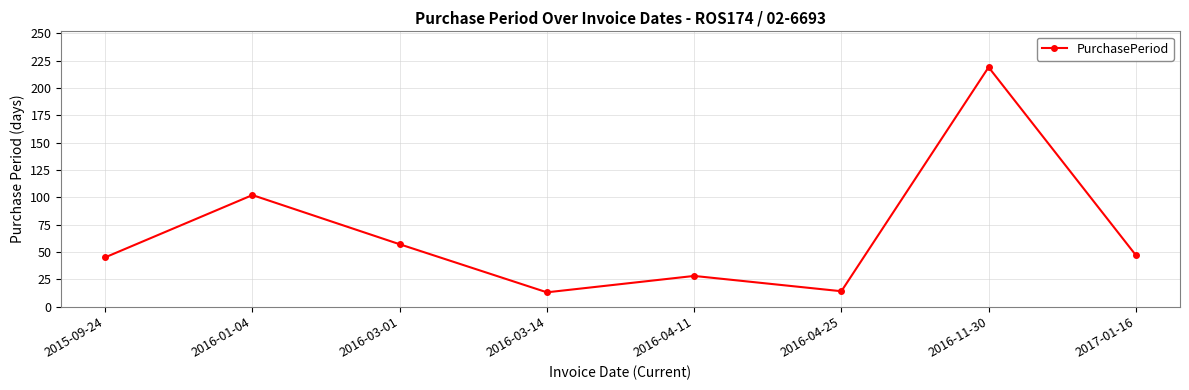

What is the greatest value displayed?

219